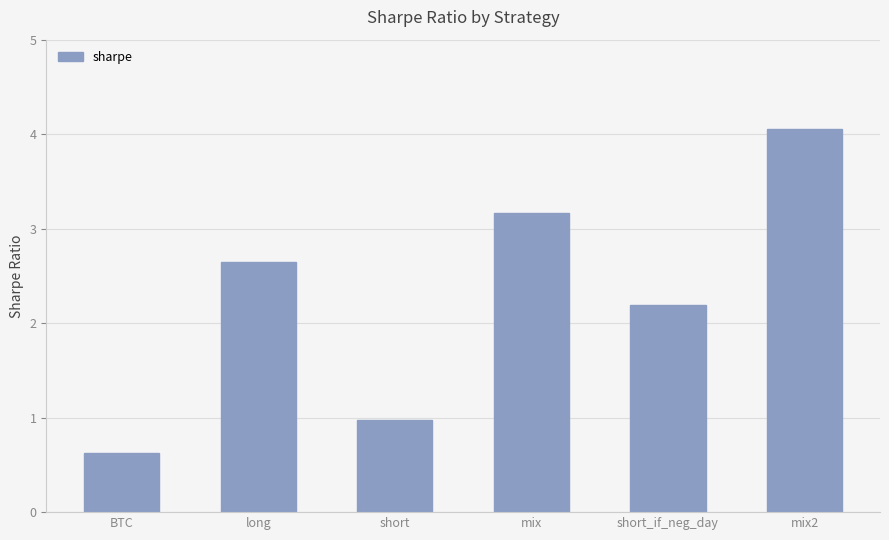

Where is the data nearest to the value 2?

short_if_neg_day